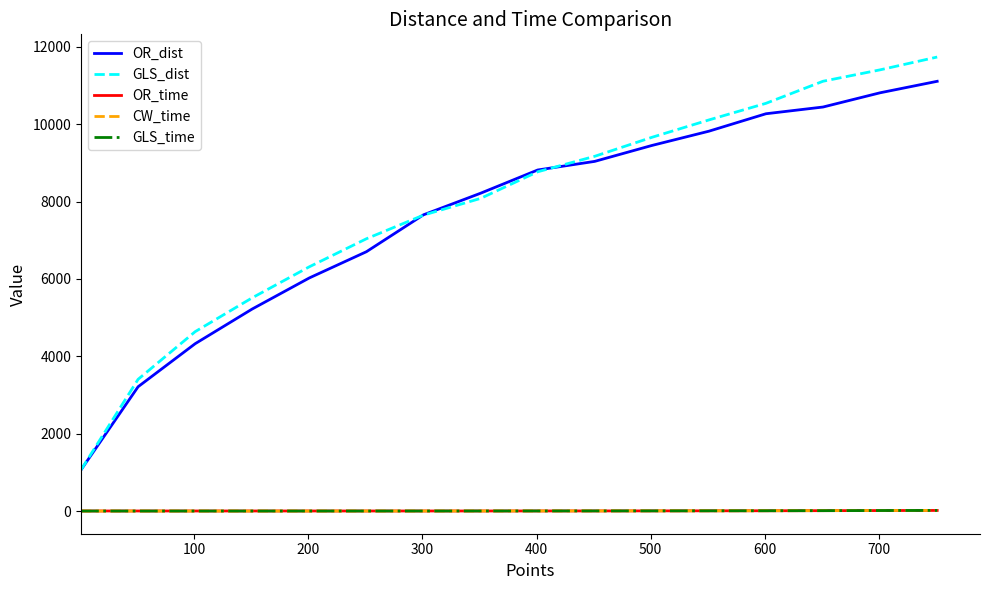

True or false: CW_time and OR_dist cross at least once.

False